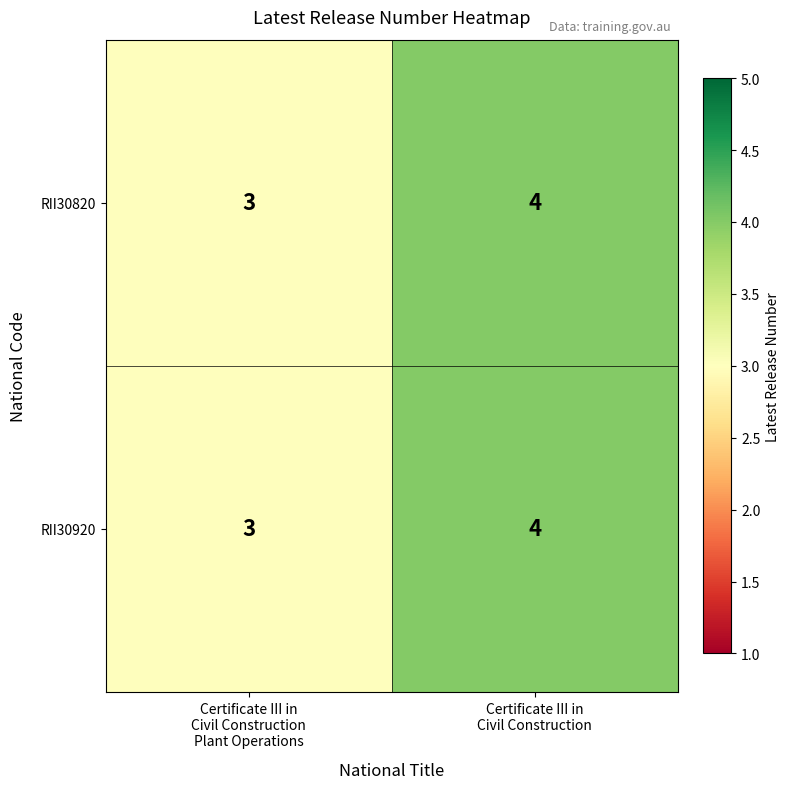

Reading right to left, extract all data points from this chart.

RII30820: 4	3
RII30920: 4	3